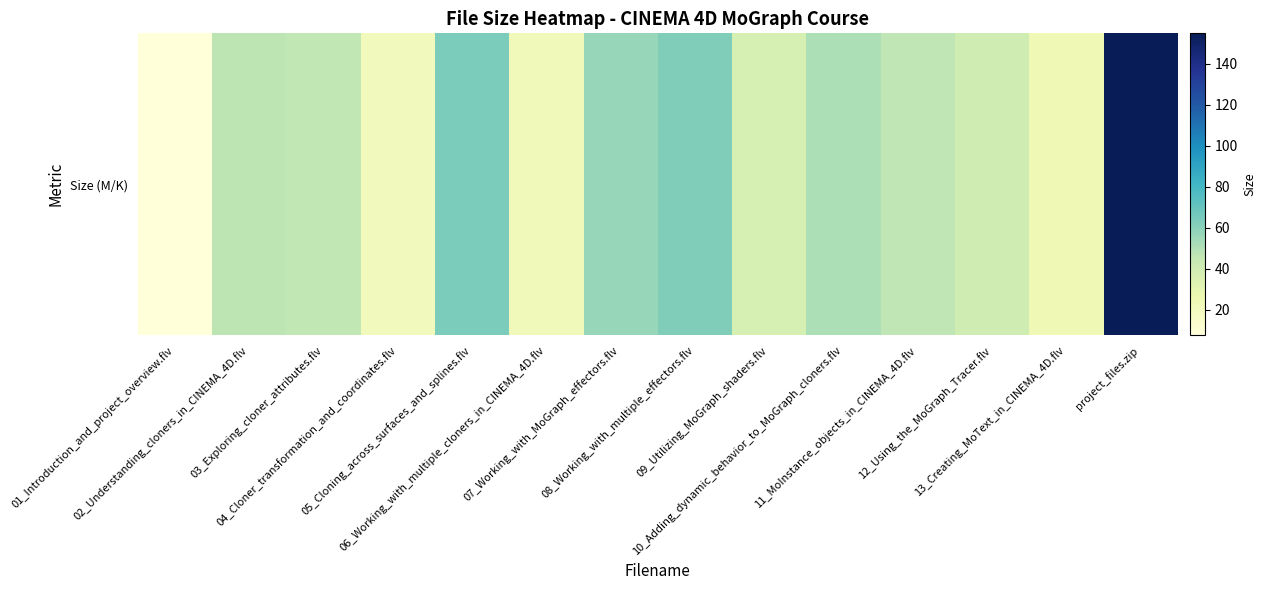

Where does the data first go above 46?

02_Understanding_cloners_in_CINEMA_4D.flv